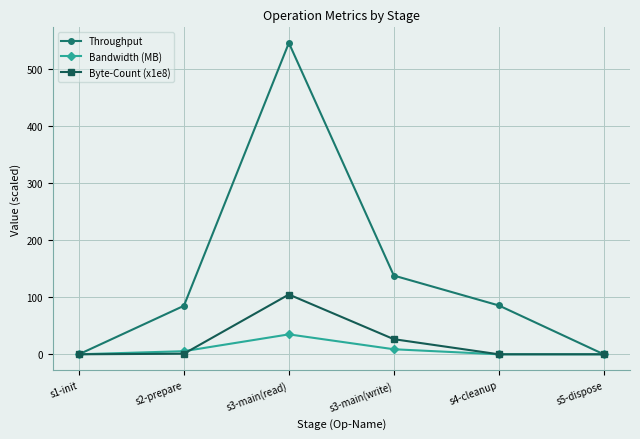

The Byte-Count (x1e8) series shows 104.7 at s3-main(read). True or false?

True